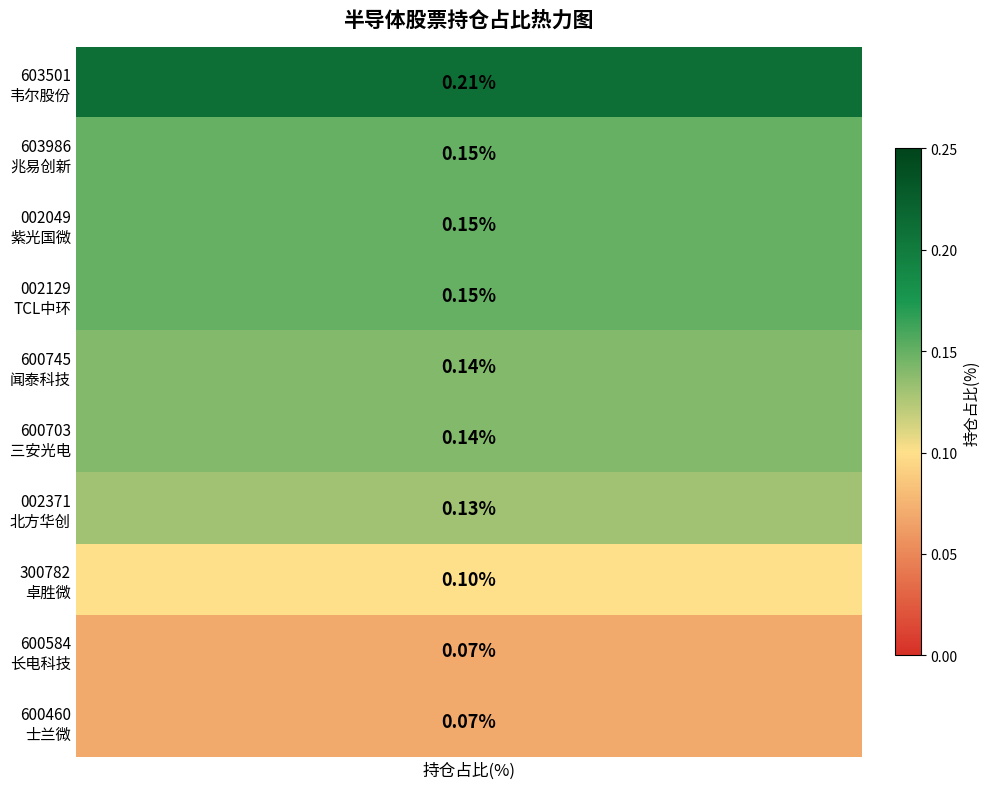

At which label is the value closest to 0?

长电科技